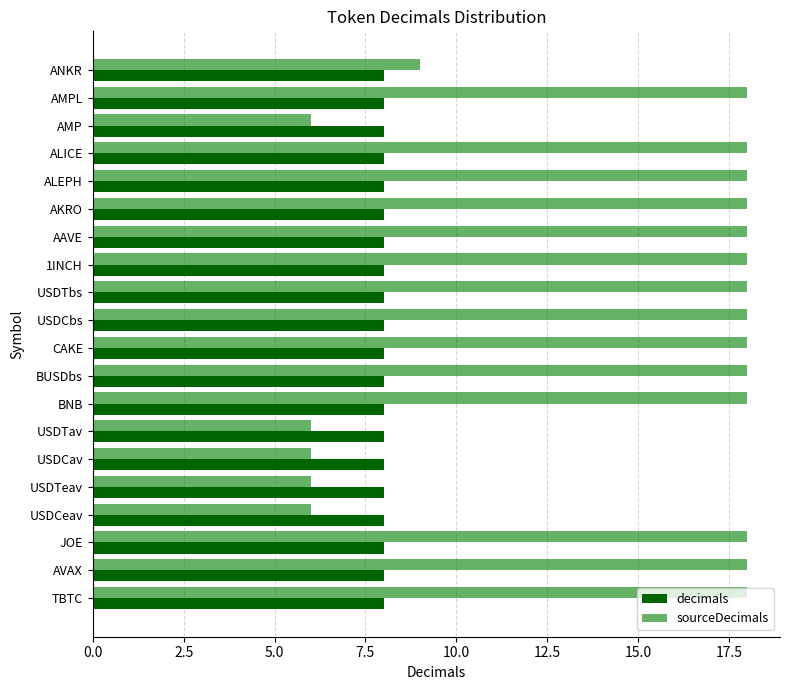

What is the average value of the sourceDecimals series?

15